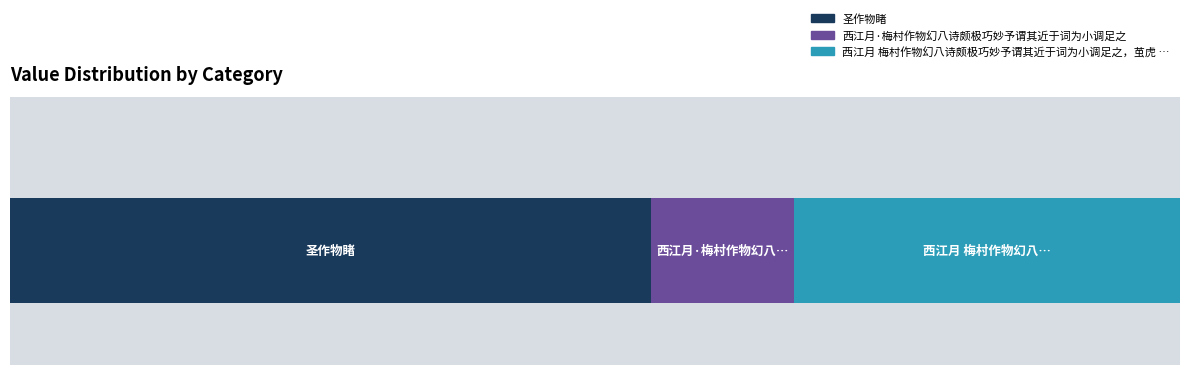

Is it true that the value at 西江月·梅村作物幻八诗颇极巧妙予谓其近于词为小调足之 is 263773?

True